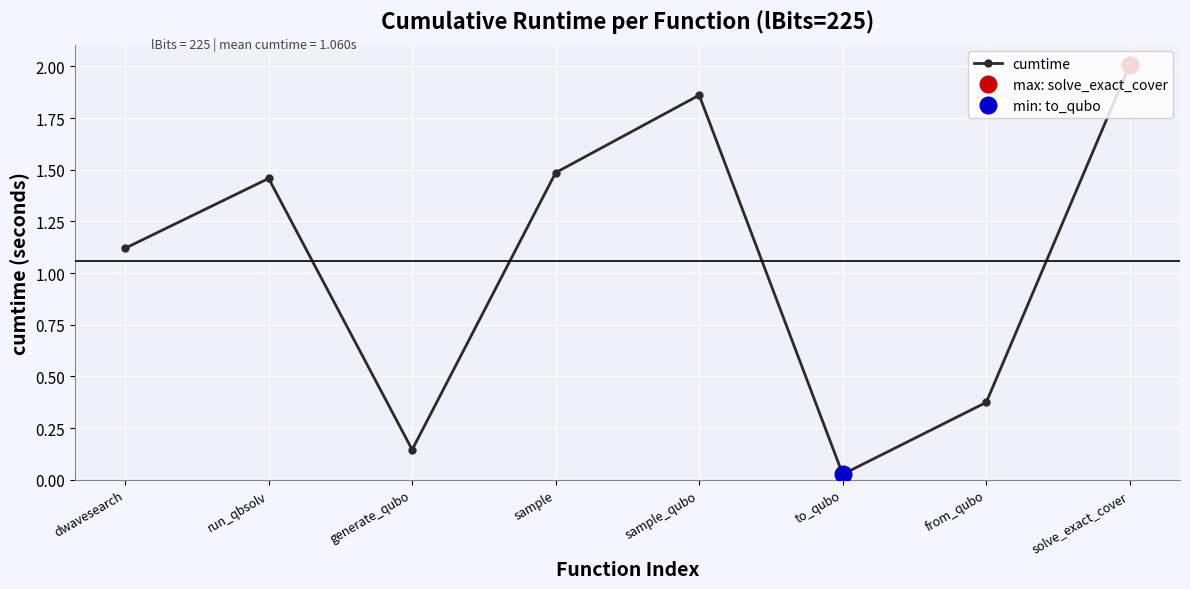

Where does the data first go above 1?

dwavesearch